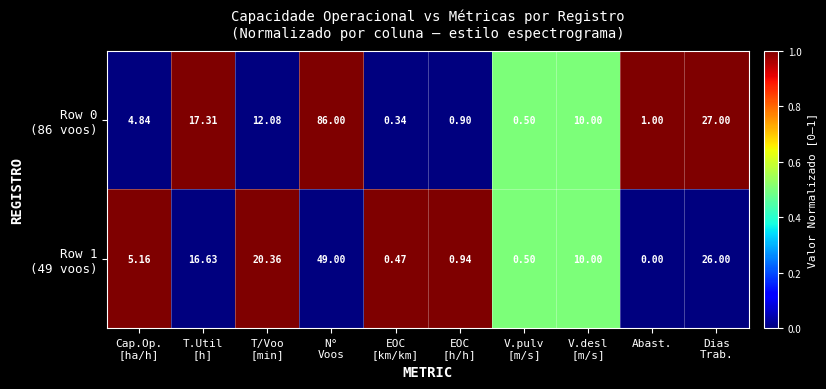

At which category does the chart reach its minimum across all series?

Abast.